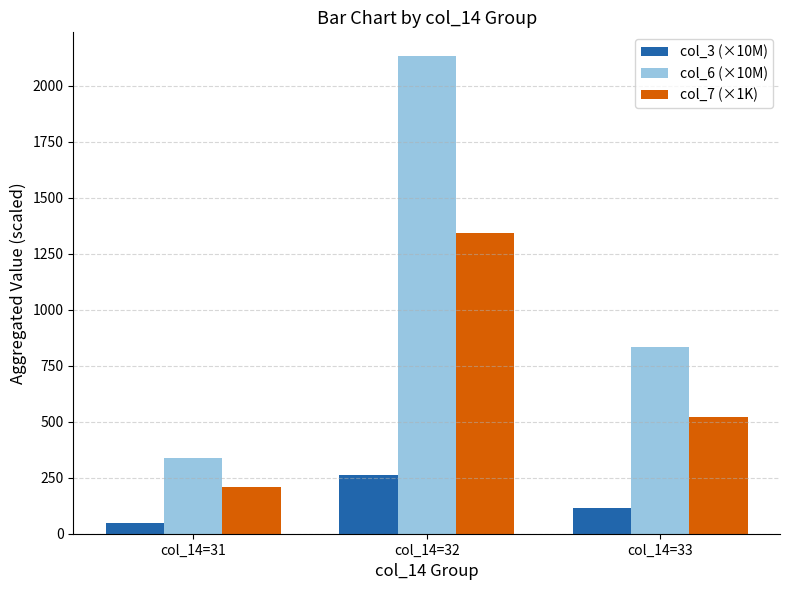

List the series in order of their peak value, lowest first.

col_3 (×10M), col_7 (×1K), col_6 (×10M)